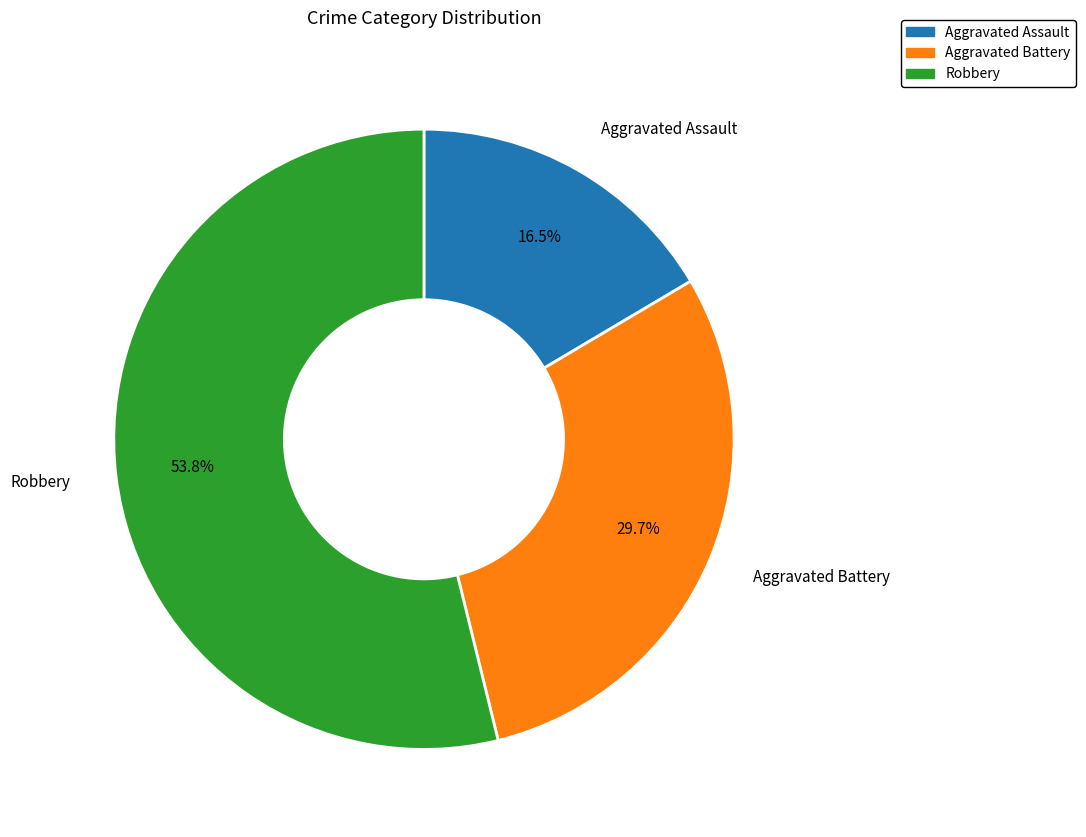

How much of the chart is everything except Aggravated Assault?

83.5%